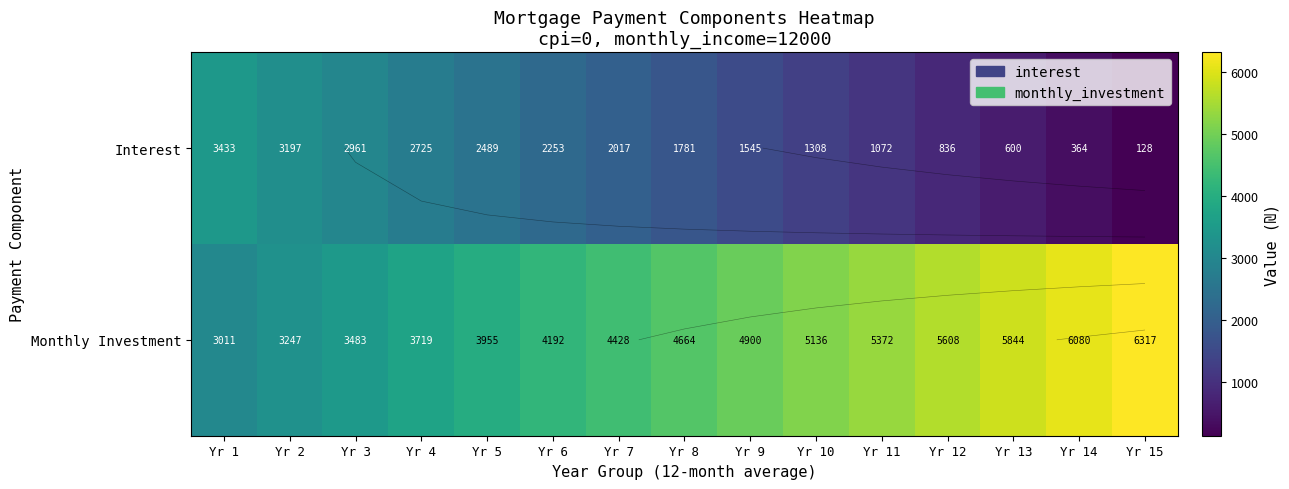

What is the difference between the highest and lowest values at Yr 2?

49.8